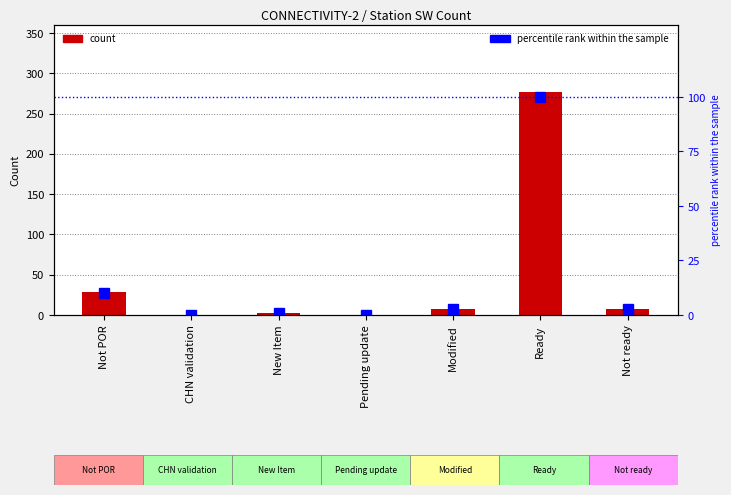

What position from the left is Not ready?

7